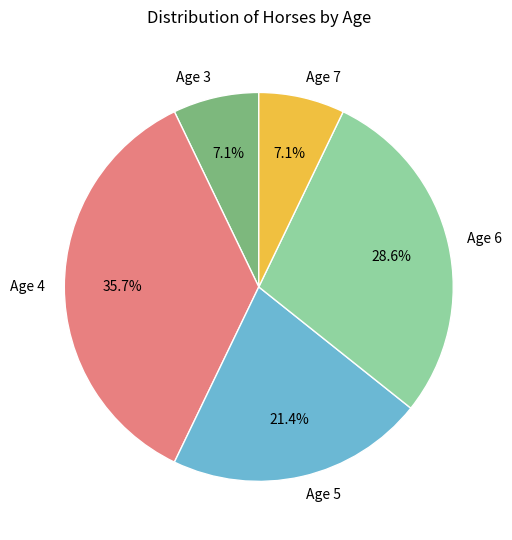

How many slices are in this pie chart?

5